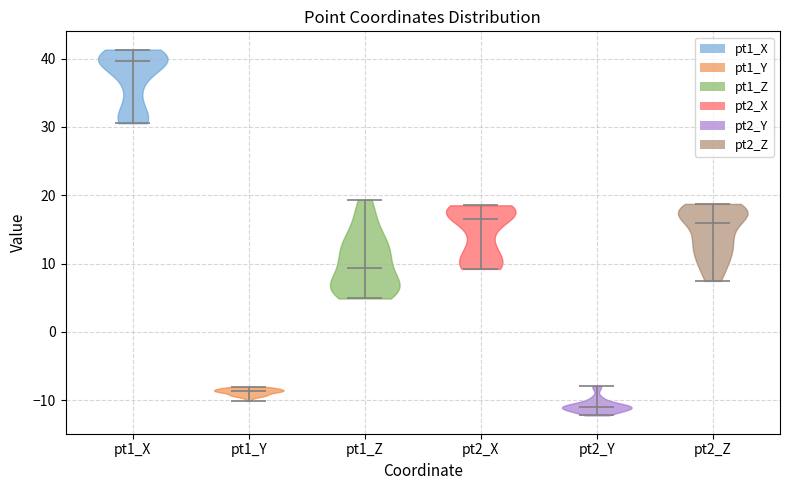

Reading left to right, read every violin against the y-axis: where its median line is, and the lowest and highest points it reaches. The values are not printed on the chart, so give them approximately, as read against the axis.

pt1_X: median line 40, lowest point 31, highest point 41
pt1_Y: median line -9, lowest point -10, highest point -8
pt1_Z: median line 9, lowest point 5, highest point 19
pt2_X: median line 16, lowest point 9, highest point 19
pt2_Y: median line -11, lowest point -12, highest point -8
pt2_Z: median line 16, lowest point 7, highest point 19